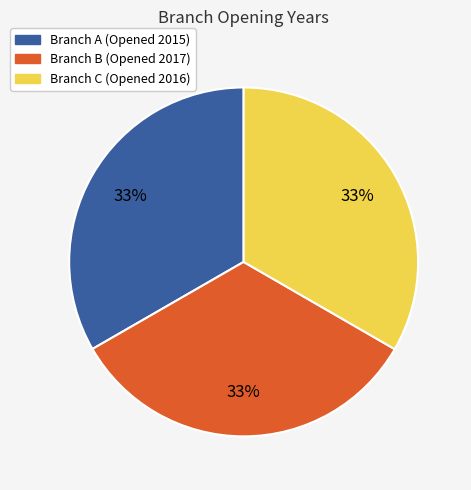

Is there a majority slice in this chart?

No